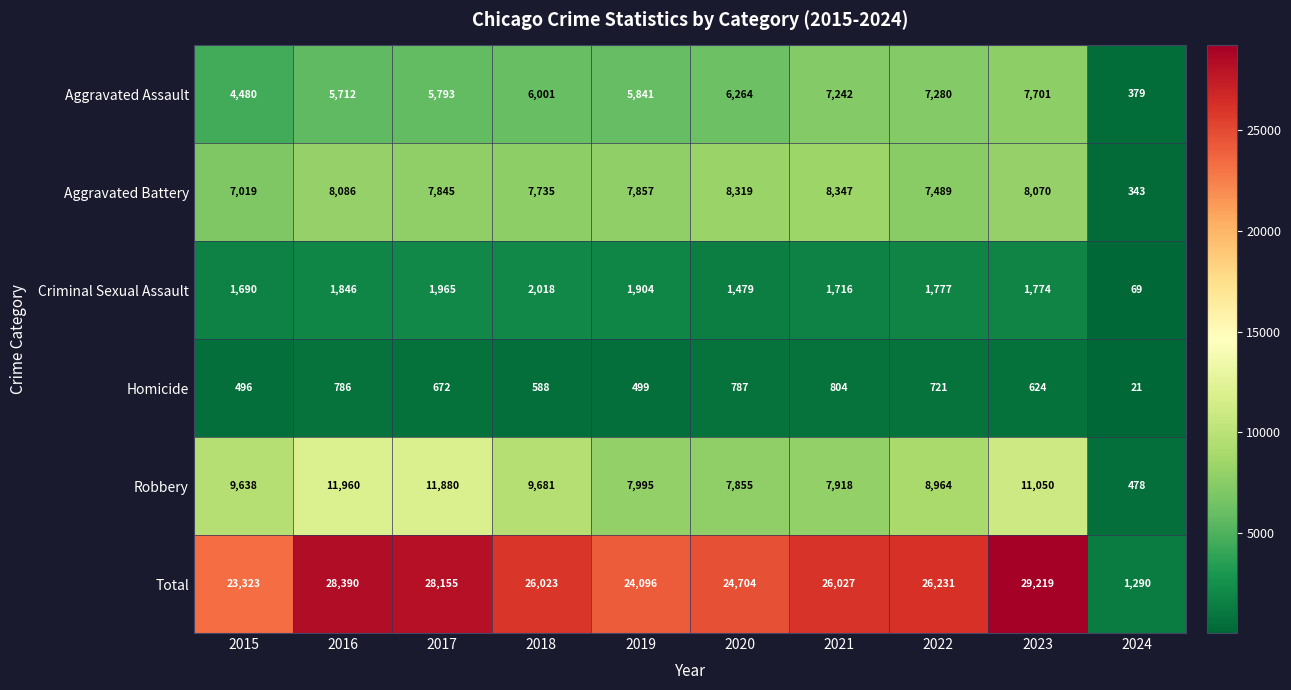

The Aggravated Assault series shows 7280 at 2022. True or false?

True